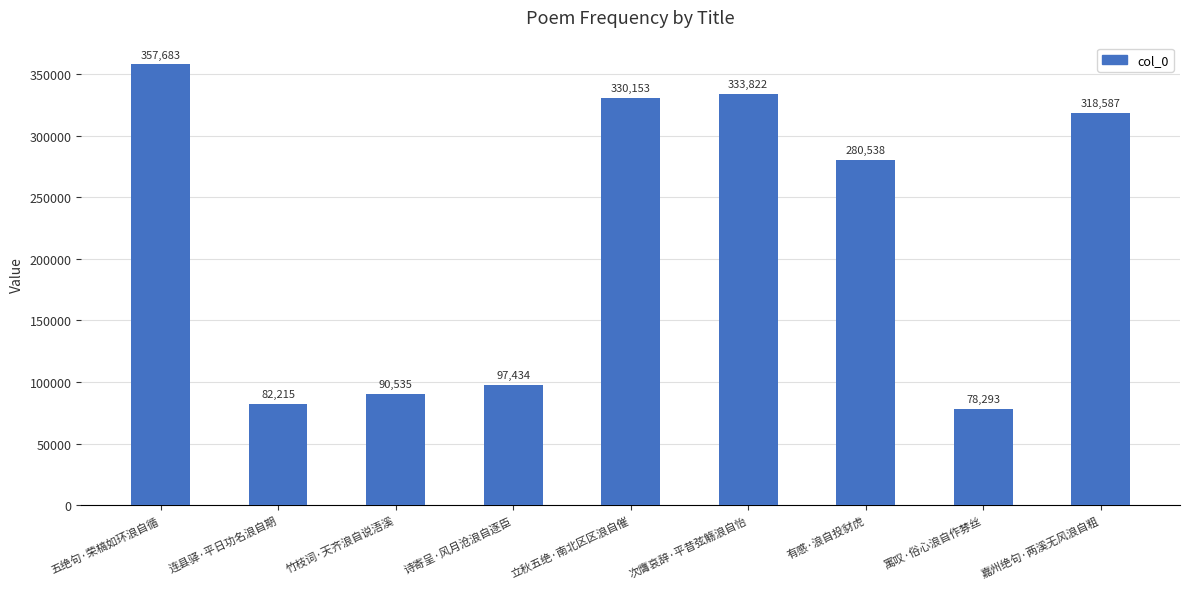

The chart shows a value of 126318 at 连县驿·平日功名浪自期. True or false?

False